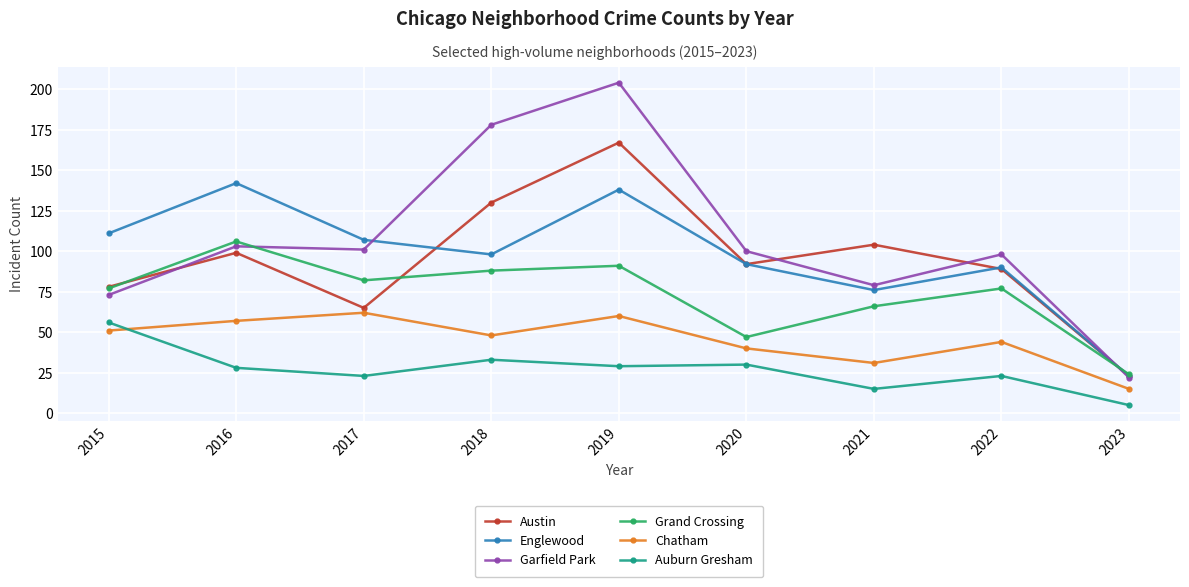

What is the difference between the highest and lowest values at 2020?

70